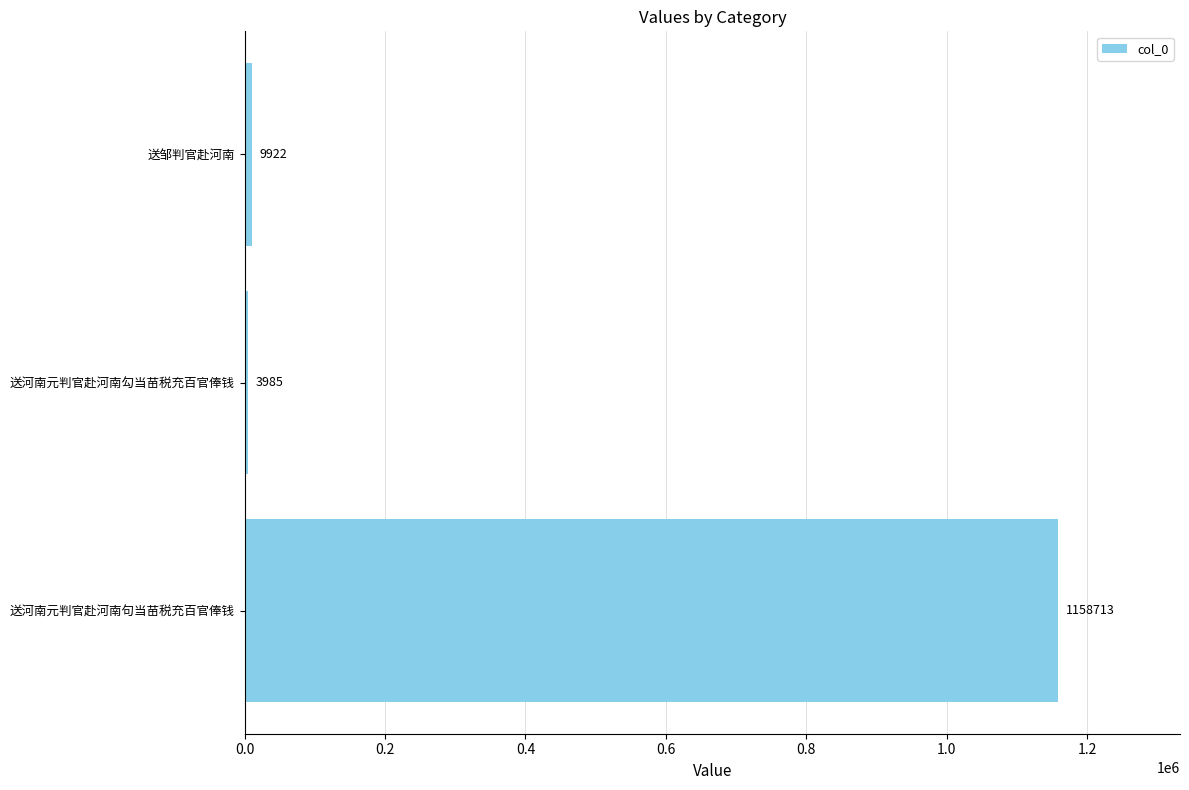

The chart shows a value of 3985 at 送河南元判官赴河南勾当苗税充百官俸钱. True or false?

True